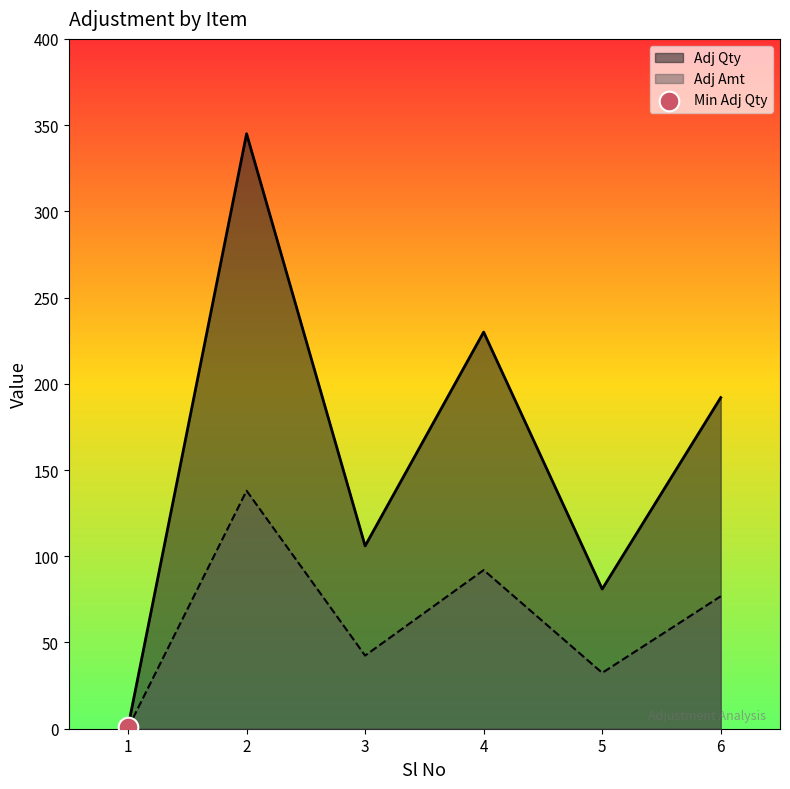

Which series reaches the minimum Y coordinate?

Adj Qty